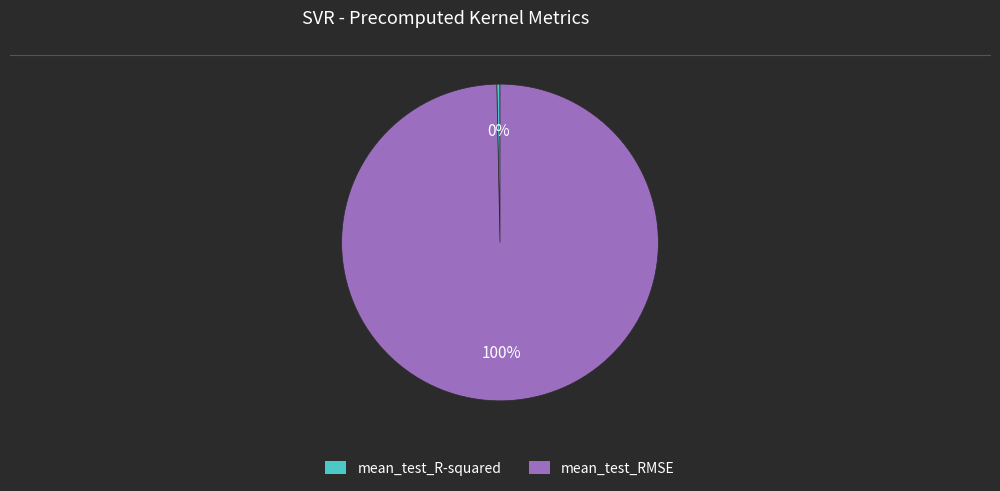

To the nearest percent, what portion does mean_test_RMSE represent?

100%